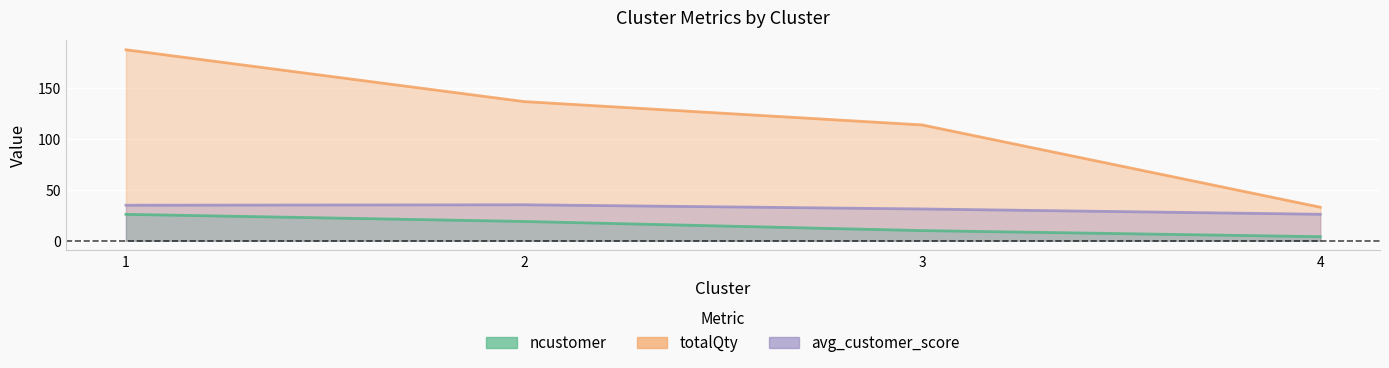

At which label does totalQty reach its peak?

1